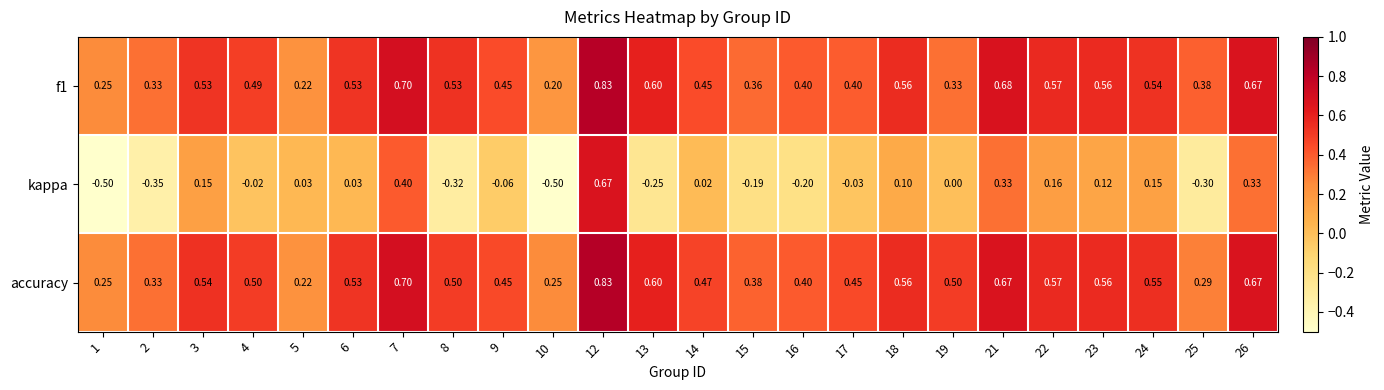

Which series changed the most between 5 and 10?

kappa